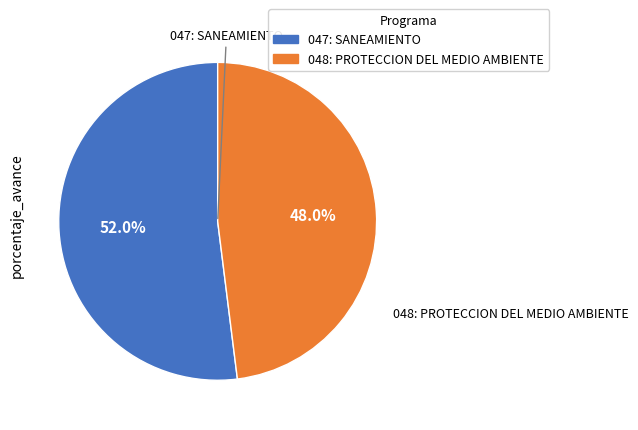

What is the smallest slice in the pie chart?

048: PROTECCION DEL MEDIO AMBIENTE